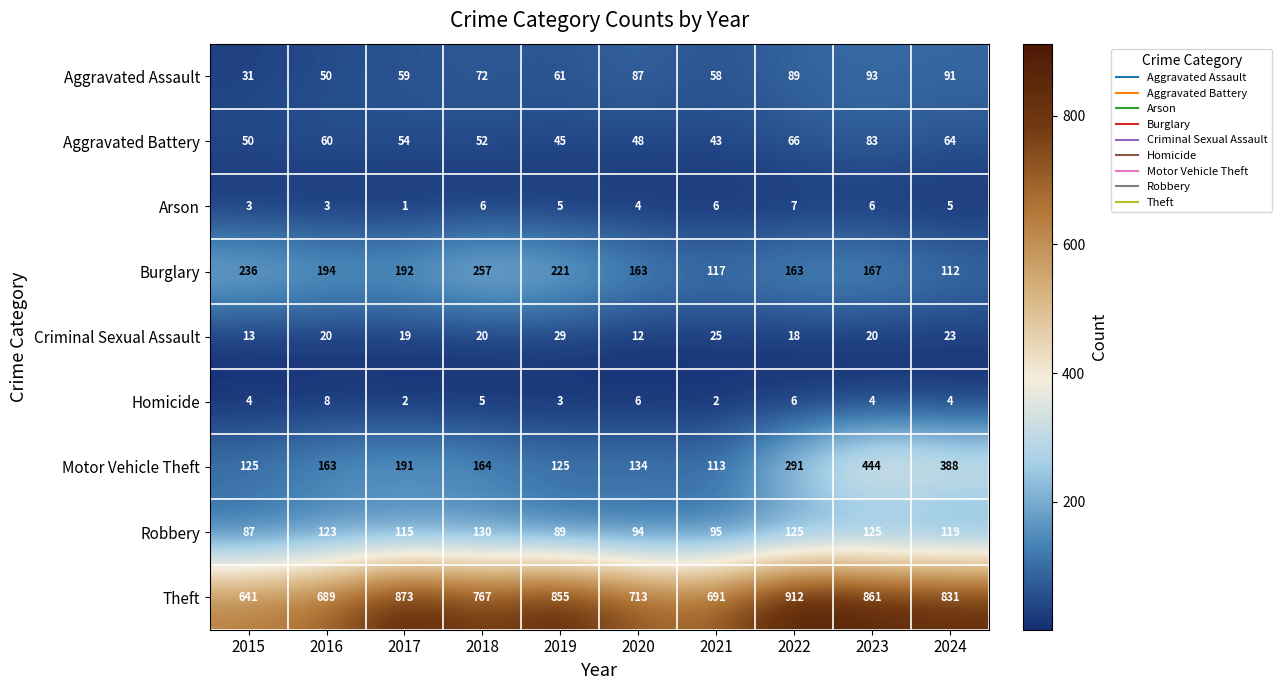

What is the difference between the second highest and minimum values in the Burglary series?

124